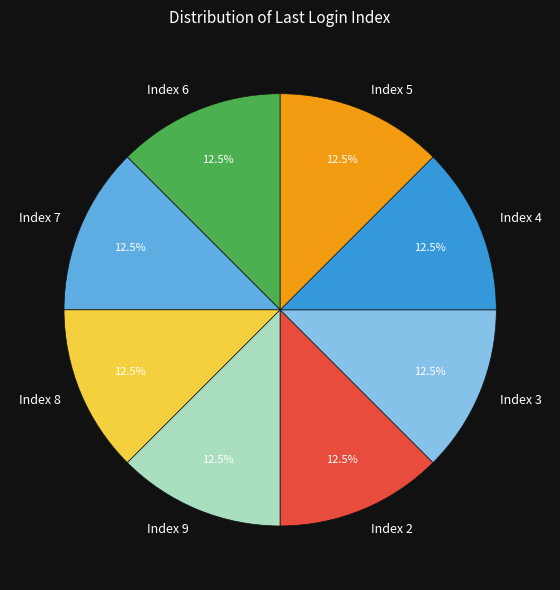

Is Index 4 the majority of the pie?

No